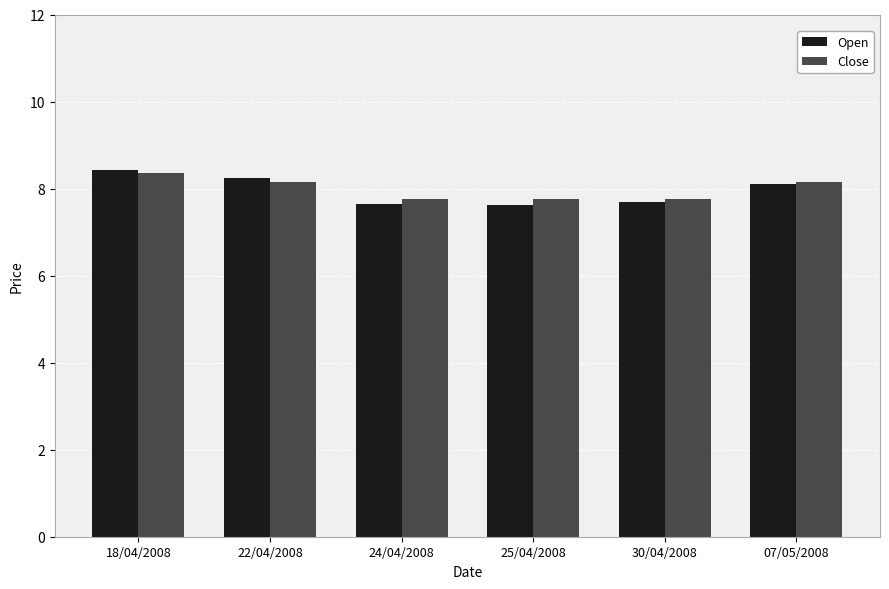

What is the minimum value shown in the chart?

7.6